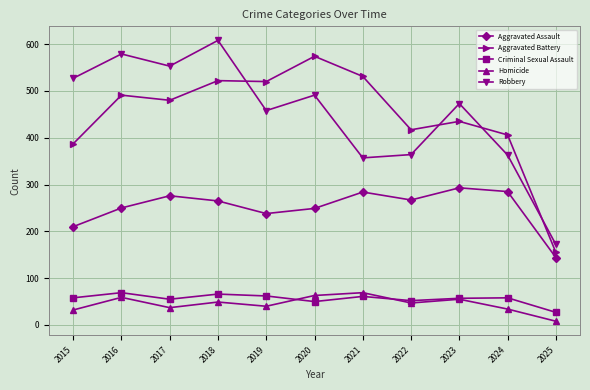

Does the chart display data point markers on the line(s)?

Yes